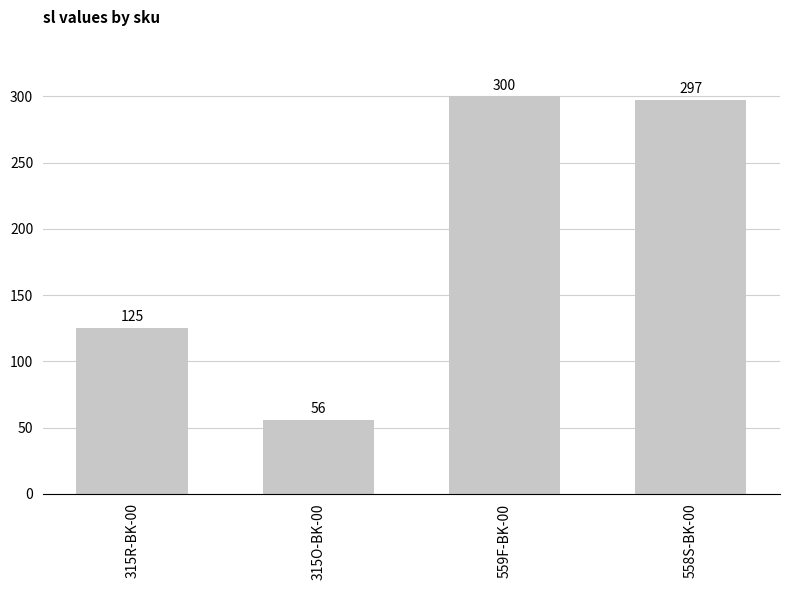

What is the value of the 2nd bar from the left?

56